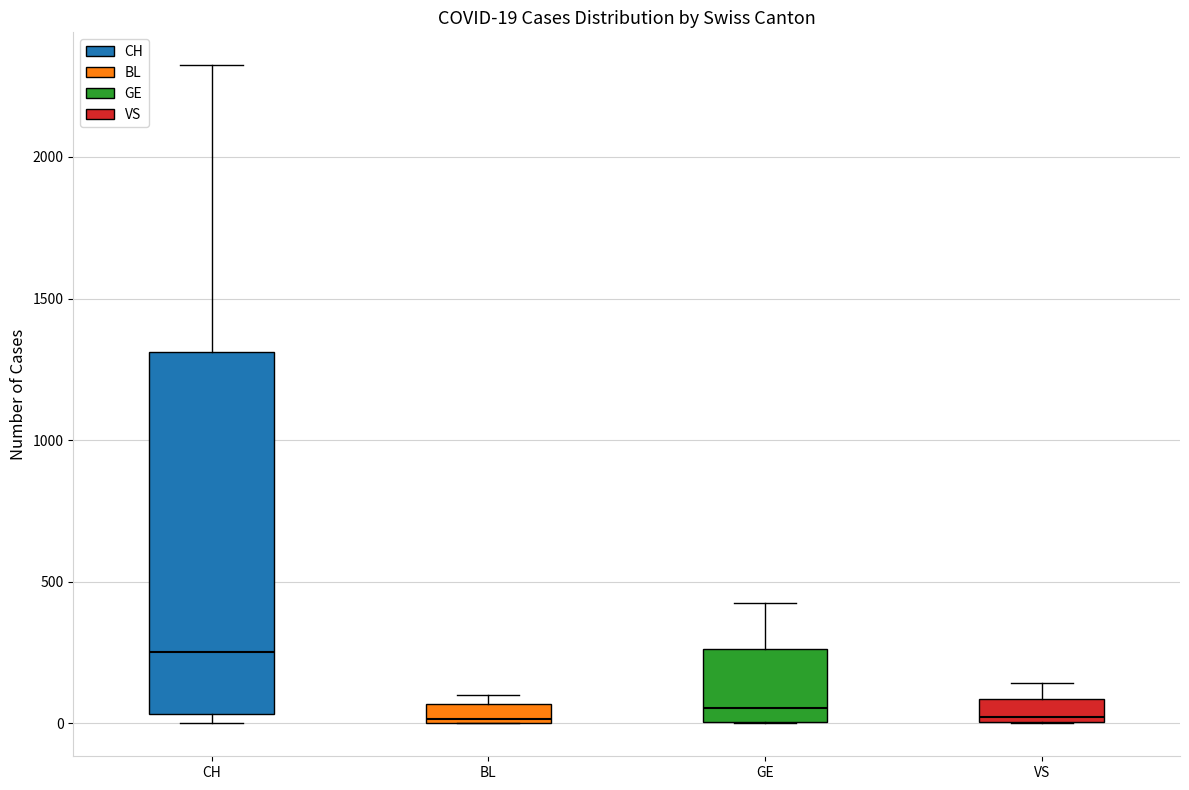

Which box has the highest median line?

CH